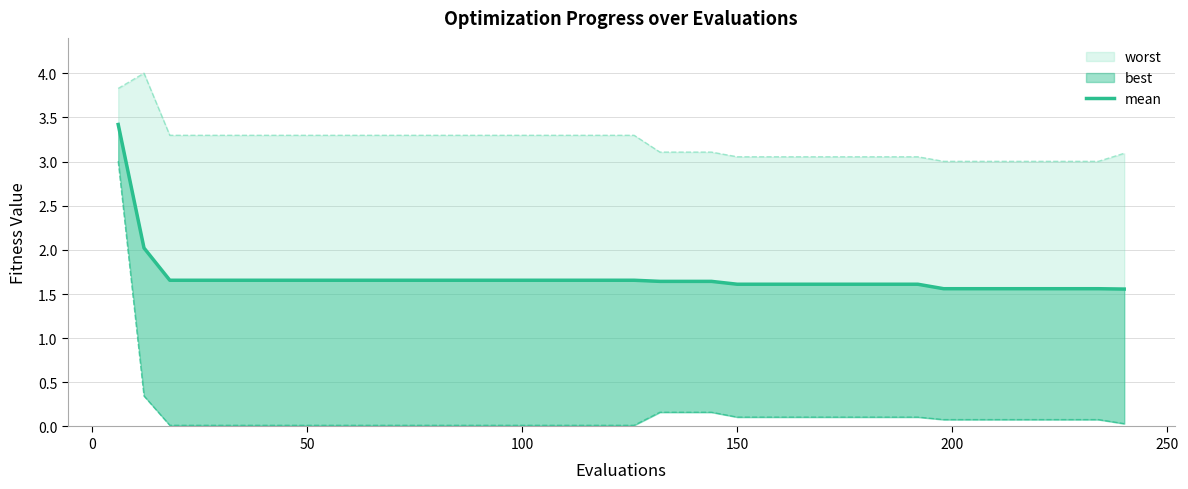

What is the difference between the maximum and minimum values?

1.9